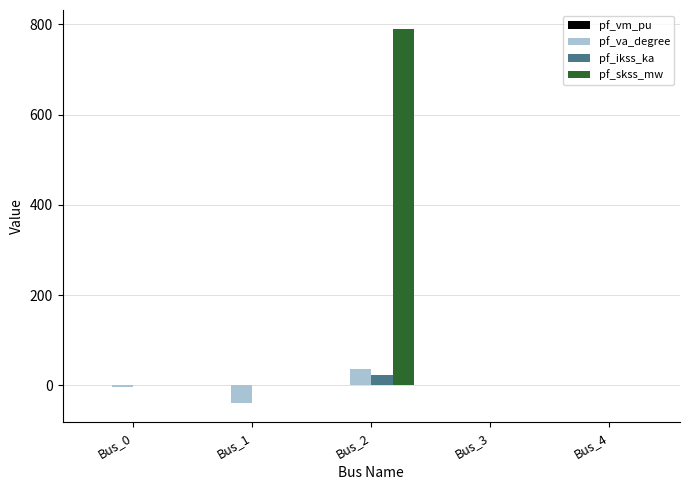

What is the sum of the pf_va_degree values at Bus_2 and Bus_3?

36.3